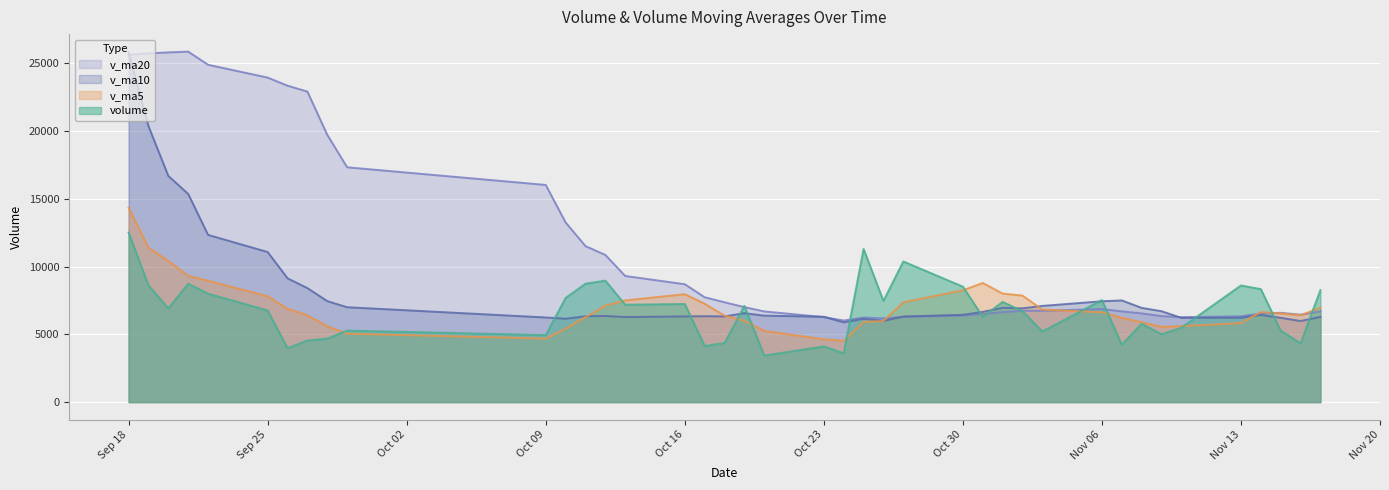

How many interior local valleys does the v_ma10 series have?

8